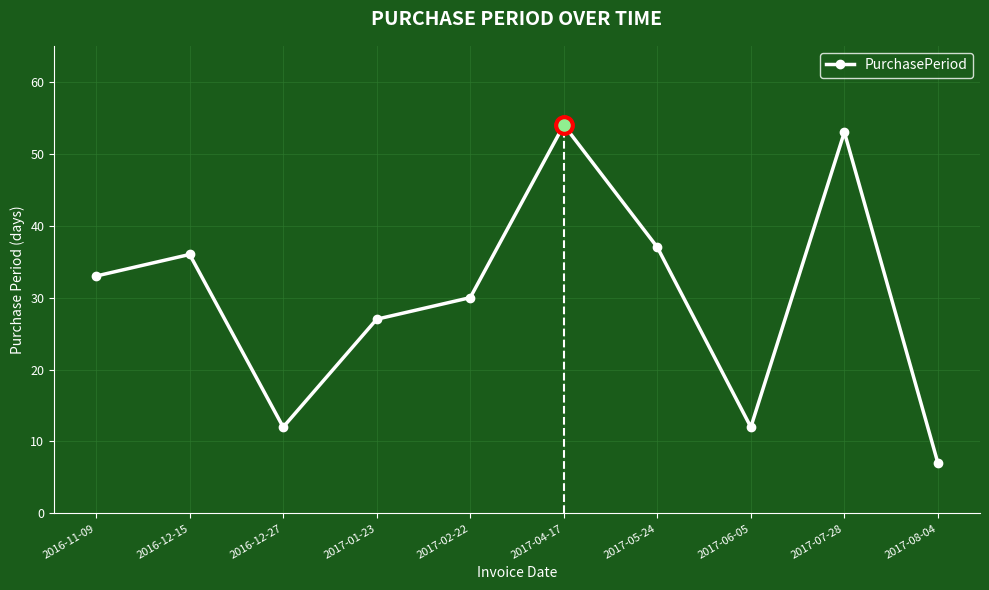

How many data points are less than 33?

5